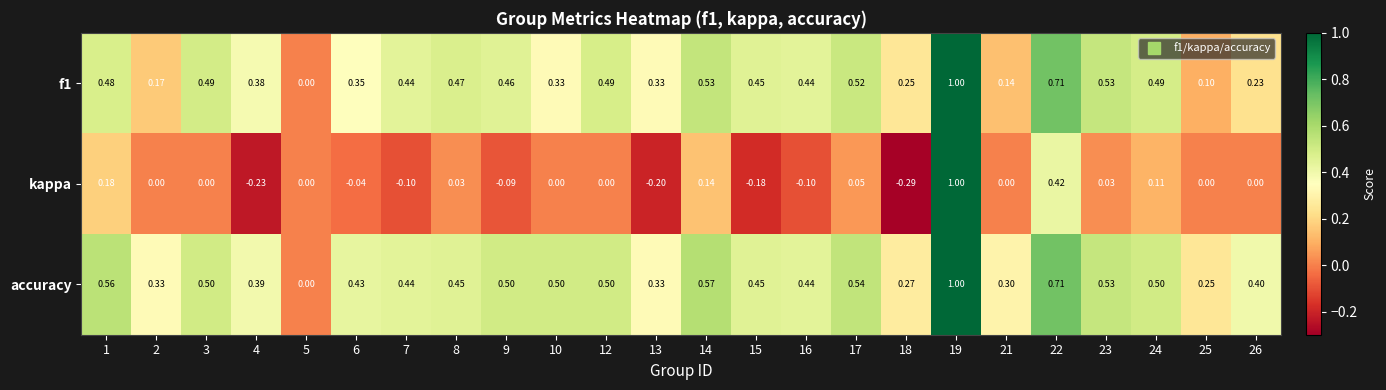

What is the difference between the highest and lowest values at 14?

0.4